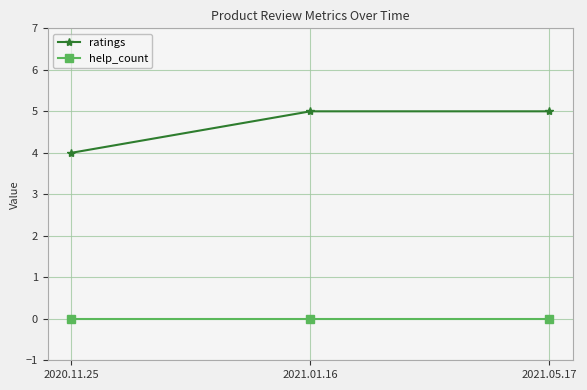

Does the chart have visible grid lines?

Yes